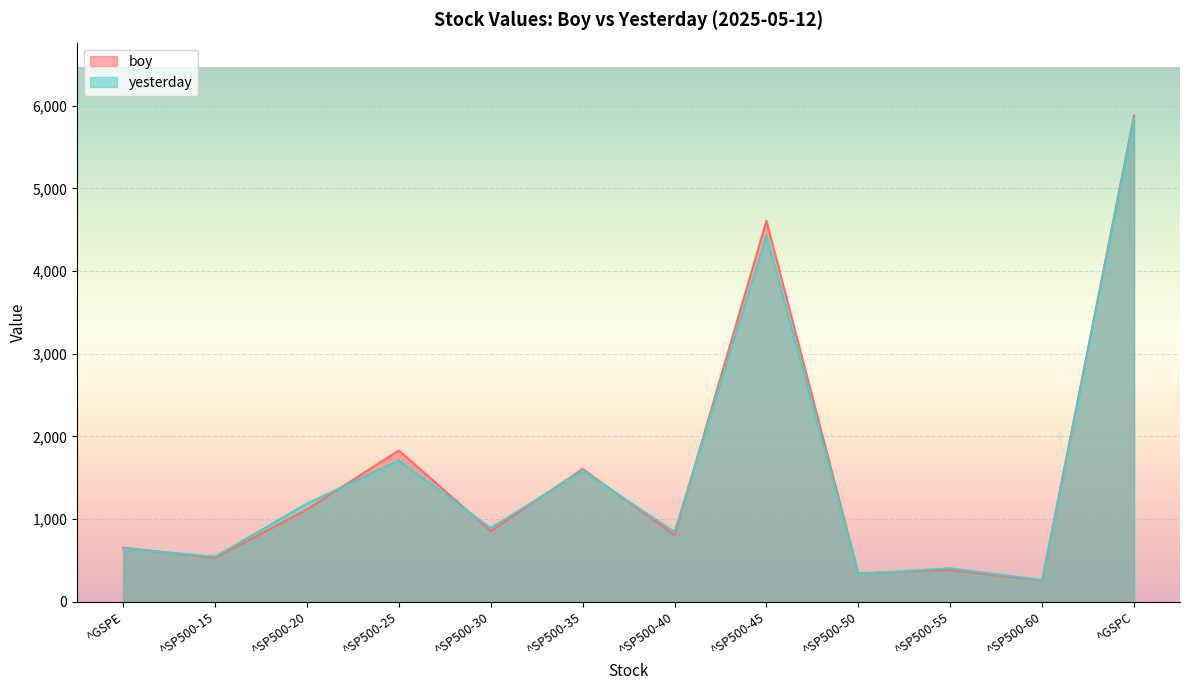

Which series ends up on top after the final intersection of boy and yesterday?

boy